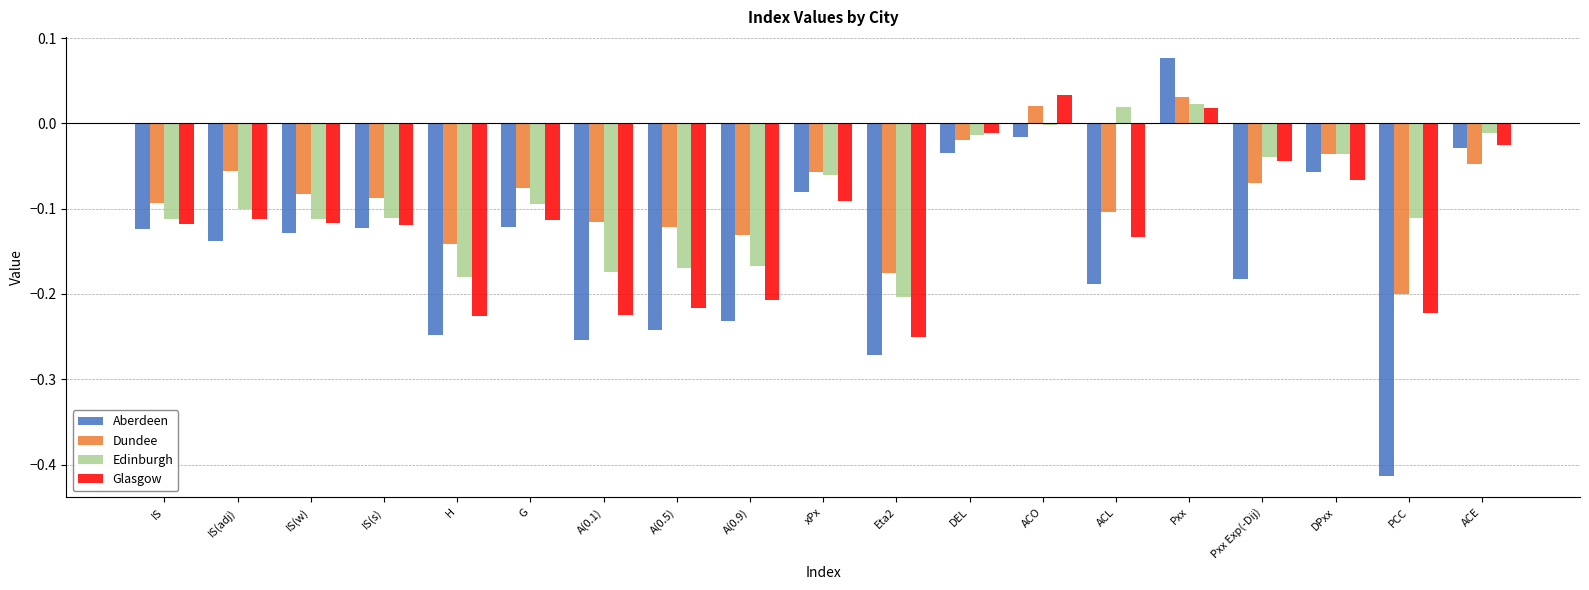

What is the label of the 13th bar from the right?

A(0.1)